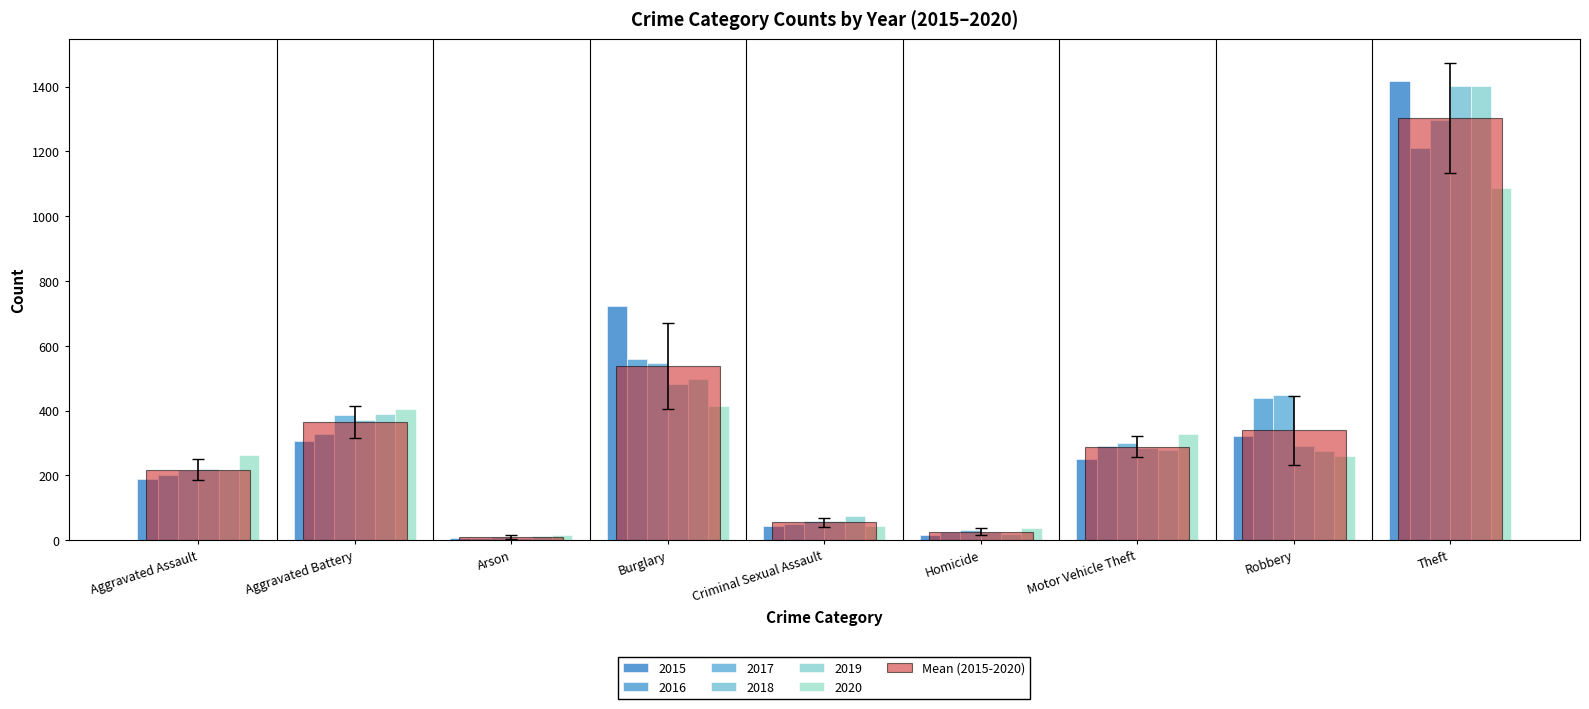

Reading right to left, what are all the values shown in this chart?

2015: 1418	321	252	15	44	722	8	307	188
2016: 1212	438	291	24	50	558	7	328	200
2017: 1296	449	299	33	59	546	10	388	217
2018: 1403	291	286	25	58	482	7	372	220
2019: 1403	275	280	20	74	499	12	390	217
2020: 1087	261	327	39	44	415	17	406	263